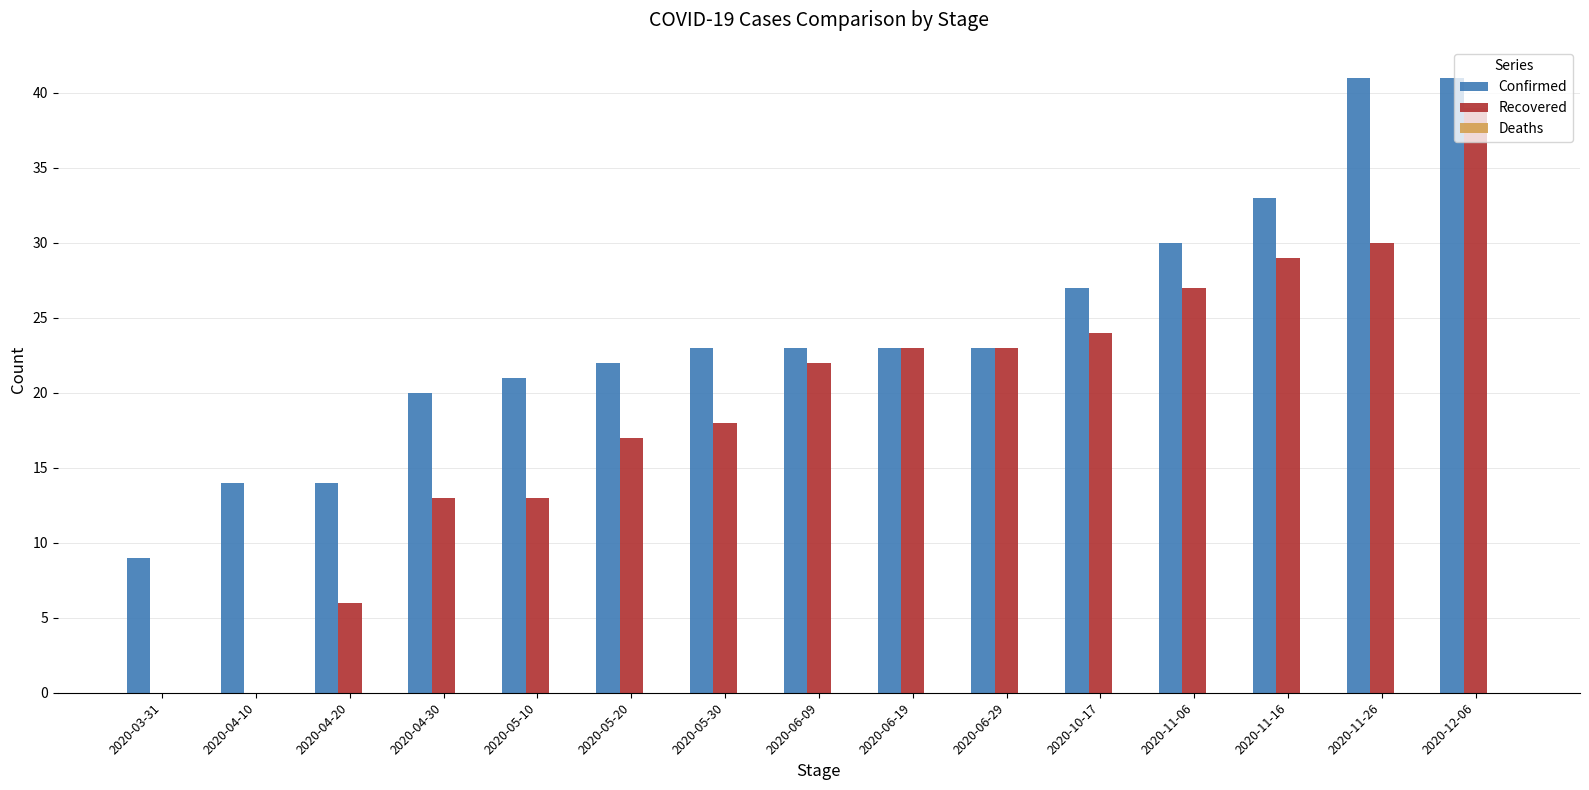

Between 2020-06-09 and 2020-11-16, which series saw the biggest shift?

Confirmed